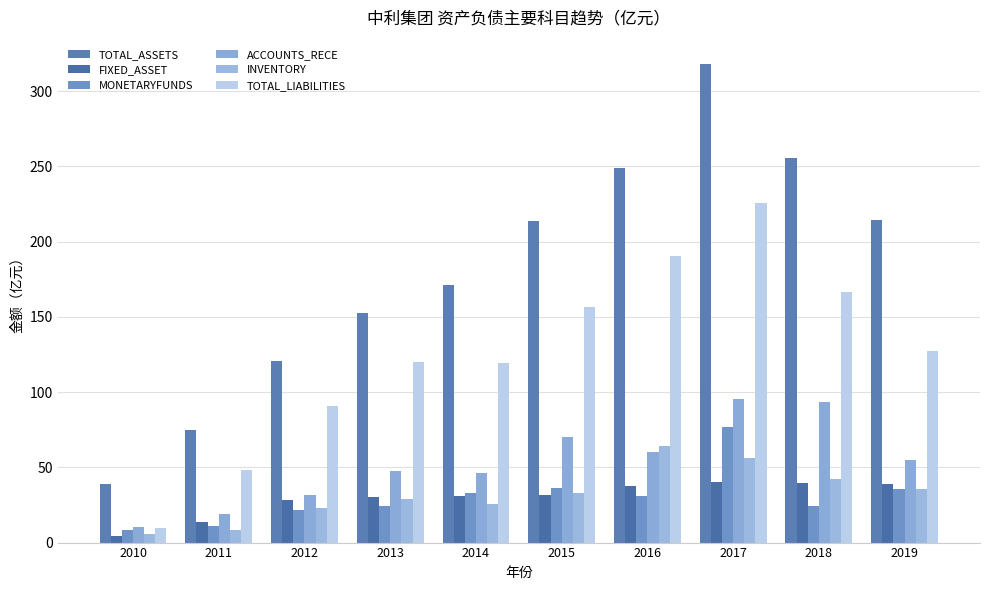

Does the chart contain stacked bars?

No